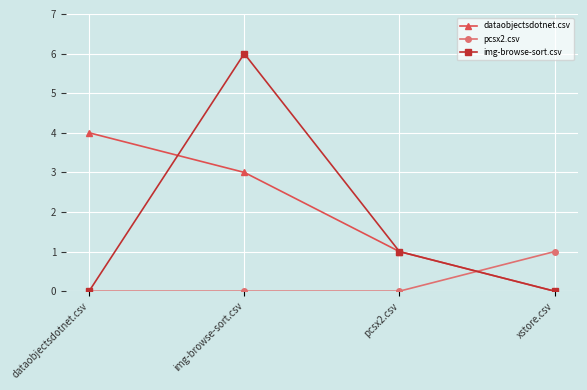

Reading left to right, list all the values displayed in this chart.

dataobjectsdotnet.csv: dataobjectsdotnet.csv=4	img-browse-sort.csv=3	pcsx2.csv=1	xstore.csv=0
pcsx2.csv: dataobjectsdotnet.csv=0	img-browse-sort.csv=0	pcsx2.csv=0	xstore.csv=1
img-browse-sort.csv: dataobjectsdotnet.csv=0	img-browse-sort.csv=6	pcsx2.csv=1	xstore.csv=0